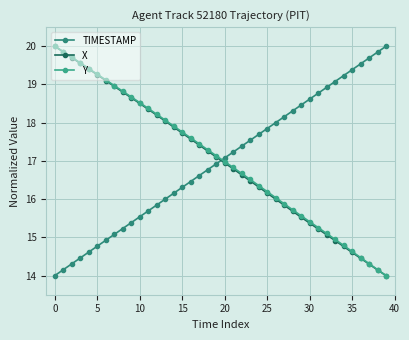

What is the smallest value displayed?

14.0